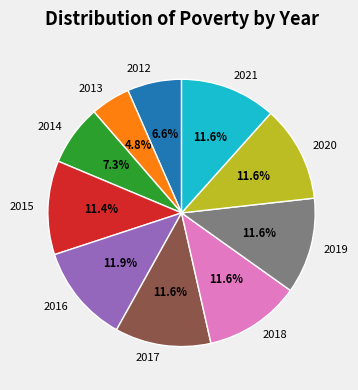

What portion of the pie excludes 2020?

88.4%